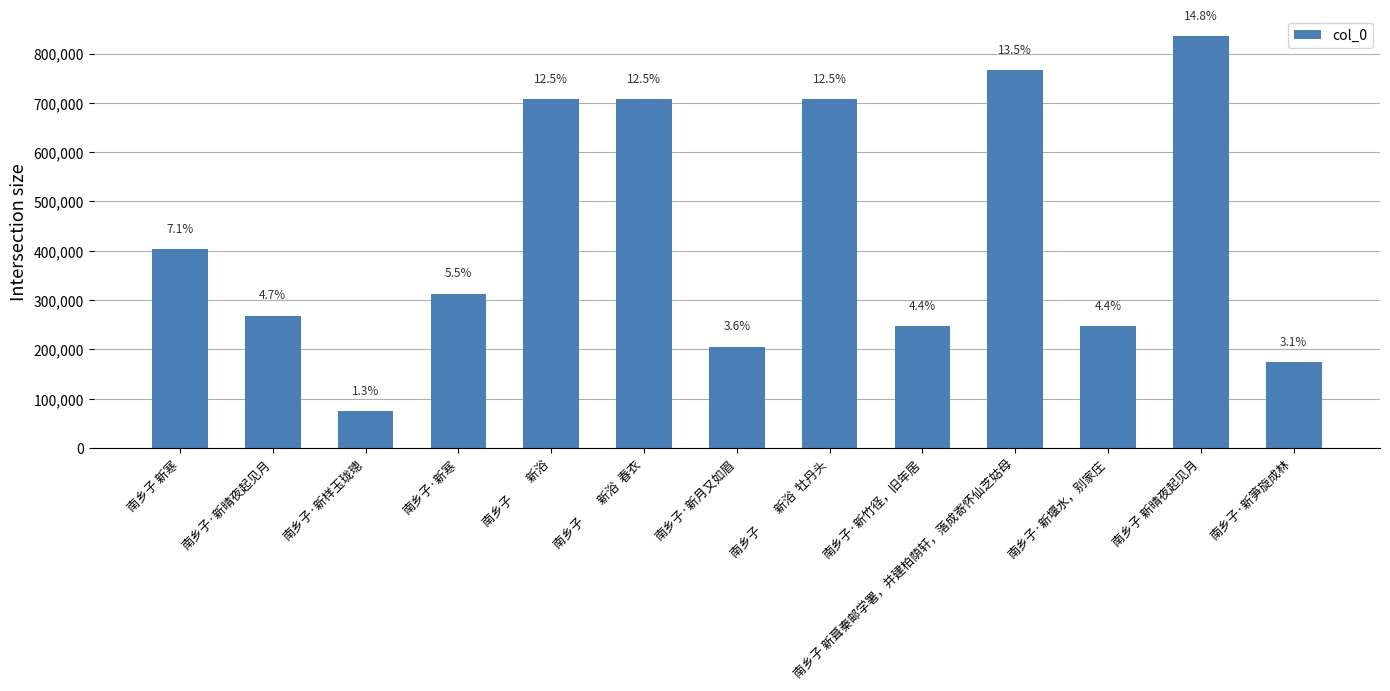

Rank the categories by value from highest to lowest.

南乡子 新晴夜起见月, 南乡子 新葺秦邮学署，并建柏荫轩，落成寄怀仙芝姑母, 南乡子　　新浴  牡丹头, 南乡子　　新浴  春衣, 南乡子　　新浴, 南乡子 新寒, 南乡子·新寒, 南乡子·新晴夜起见月, 南乡子·新竹径，旧年居, 南乡子·新堰水，别家庄, 南乡子·新月又如眉, 南乡子·新笋旋成林, 南乡子·新样玉珑璁